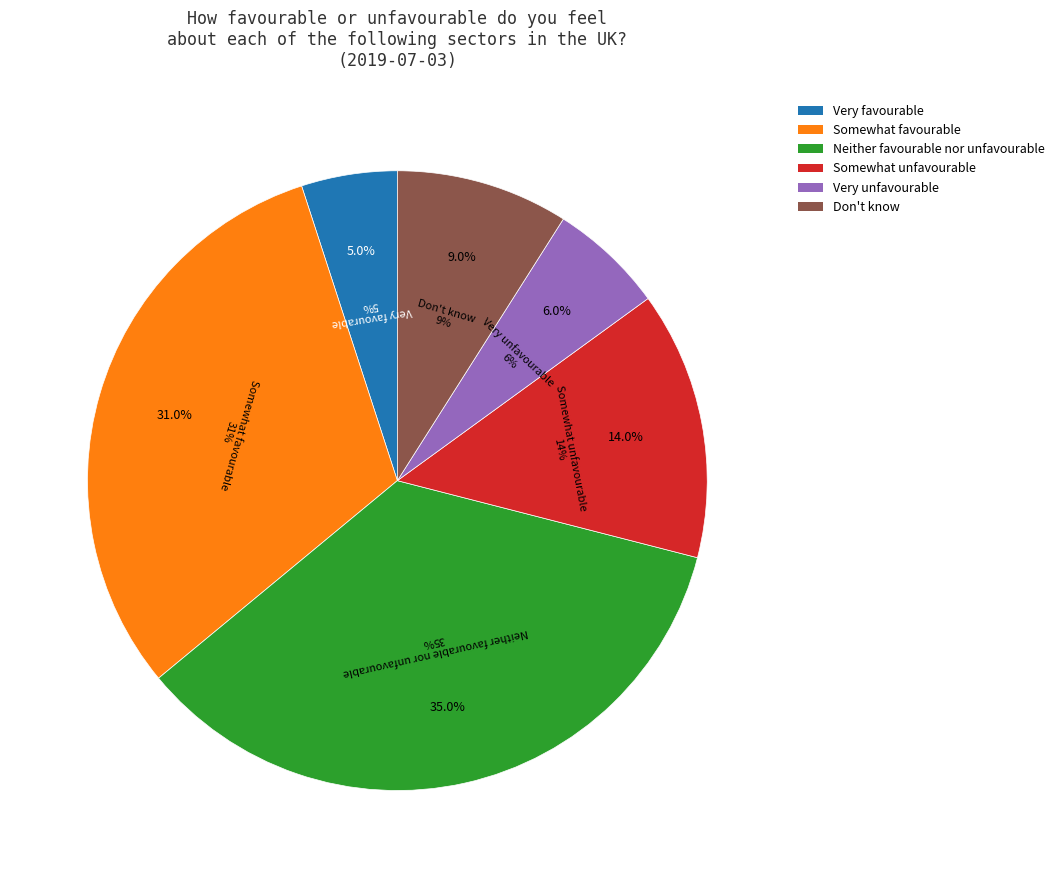

To the nearest percent, what is the difference between the largest and smallest slice percentages?

30%